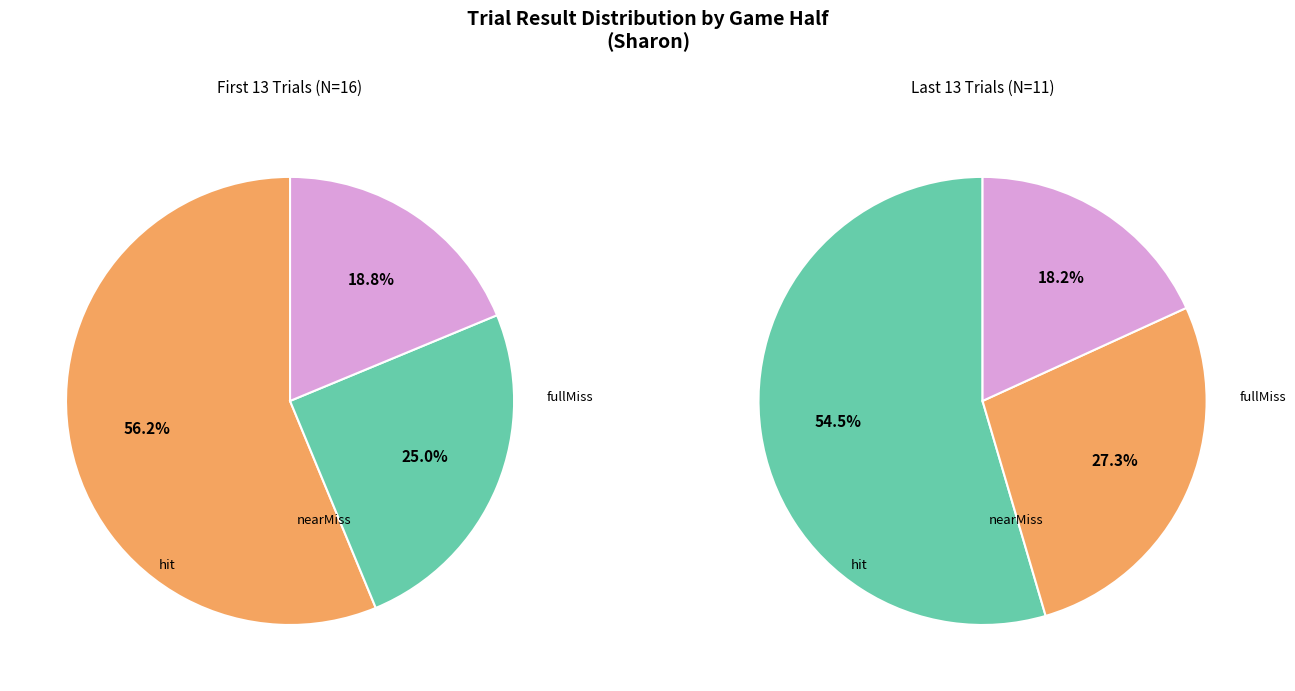

Which has a higher value, nearMiss or fullMiss?

fullMiss